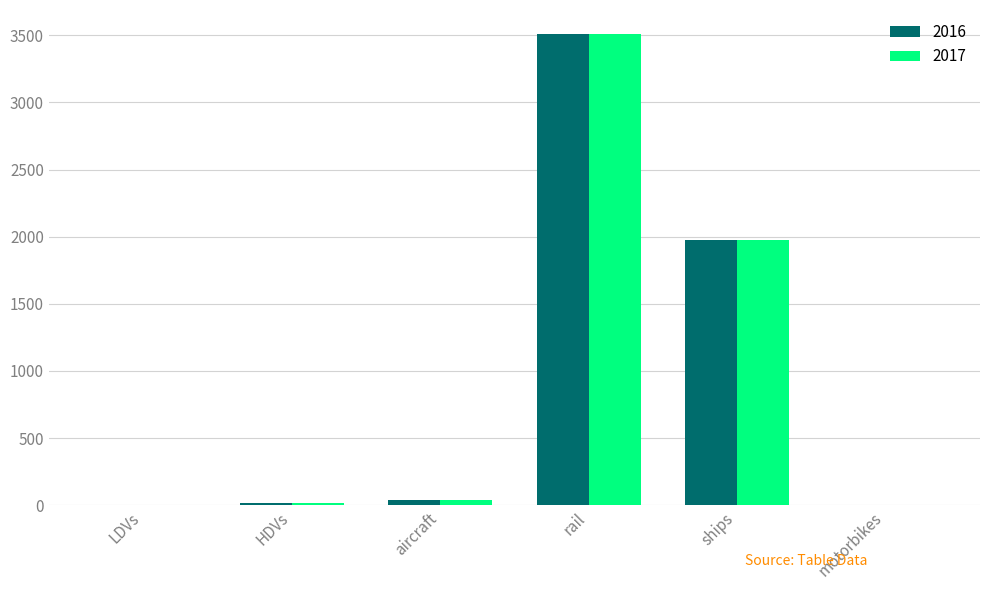

Is it true that 2016 equals 2904.8 at ships?

False